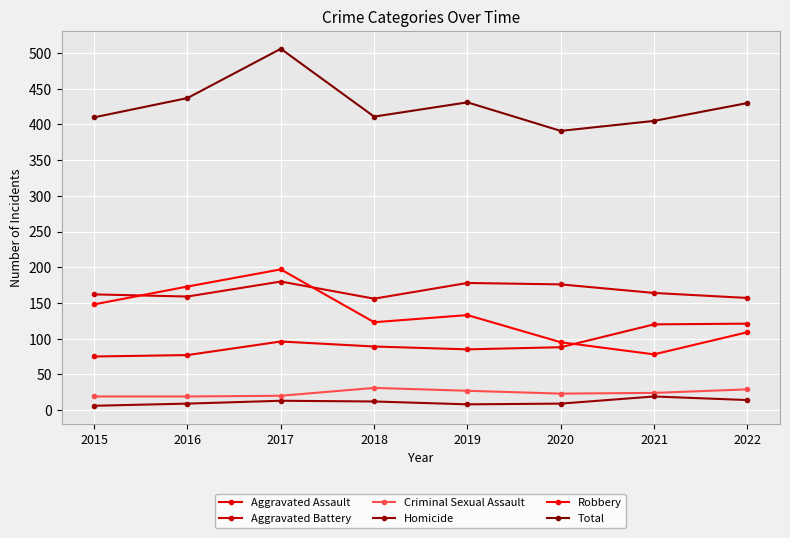

What is the average value of the Total series?

428